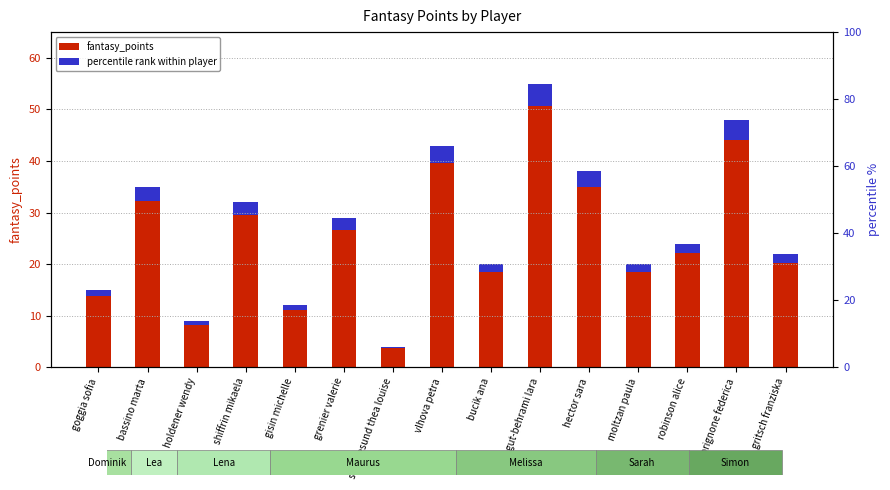

Is it true that percentile rank within player equals 0.7 at hector sara?

False